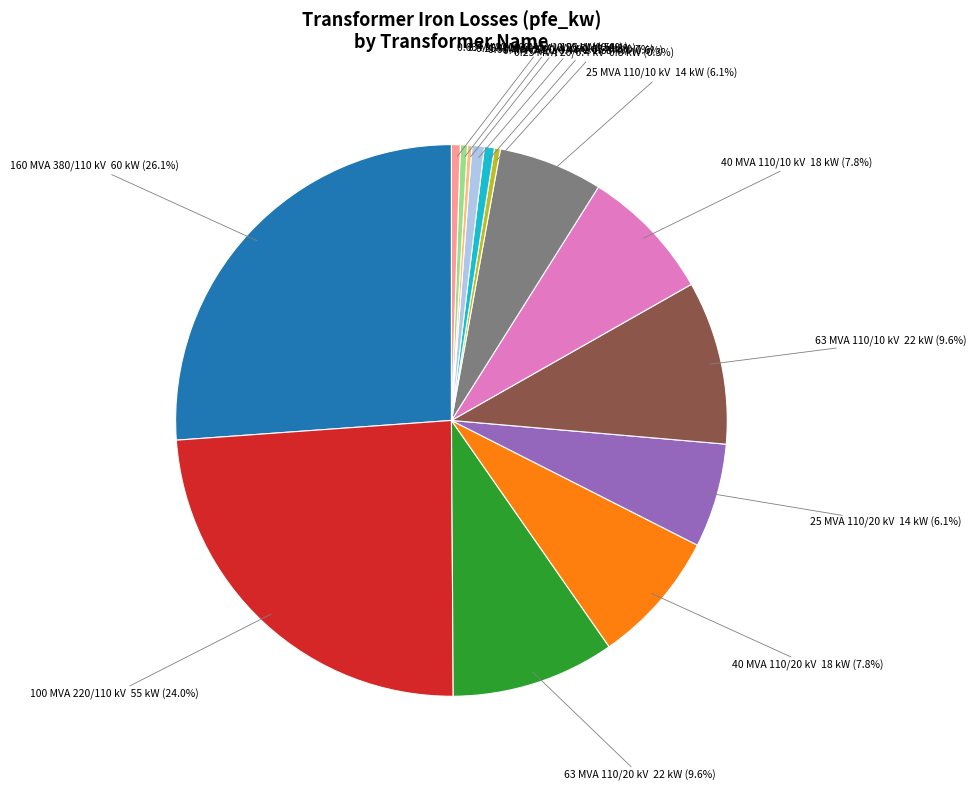

To the nearest percent, what is the difference between the largest and smallest slice percentages?

26%